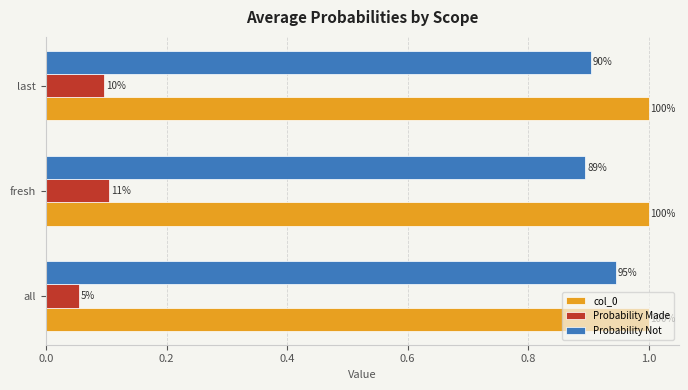

How many Probability Not values are between 0 and 1?

3